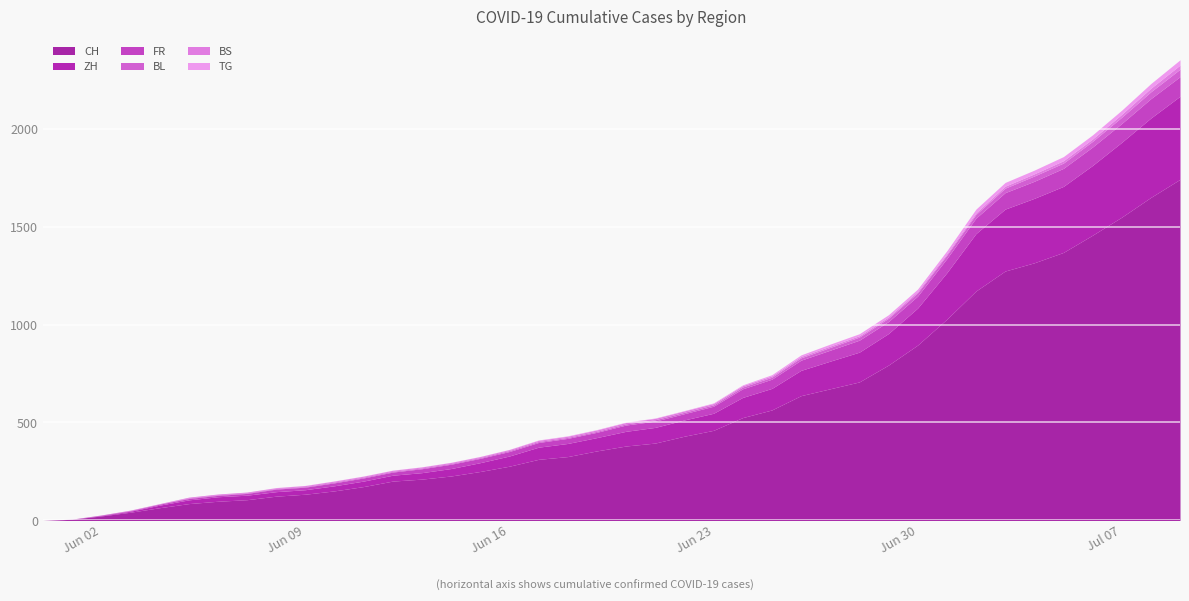

Reading left to right, list all the values displayed in this chart.

CH: 2020-05-31=0	2020-06-01=6	2020-06-02=23	2020-06-03=42	2020-06-04=65	2020-06-05=86	2020-06-06=98	2020-06-07=106	2020-06-08=124	2020-06-09=134	2020-06-10=151	2020-06-11=173	2020-06-12=201	2020-06-13=211	2020-06-14=227	2020-06-15=250	2020-06-16=277	2020-06-17=312	2020-06-18=326	2020-06-19=355	2020-06-20=380	2020-06-21=395	2020-06-22=430	2020-06-23=460	2020-06-24=525	2020-06-25=564	2020-06-26=637	2020-06-27=672	2020-06-28=707	2020-06-29=793	2020-06-30=895	2020-07-01=1027	2020-07-02=1171	2020-07-03=1273	2020-07-04=1315	2020-07-05=1368	2020-07-06=1456	2020-07-07=1548	2020-07-08=1649	2020-07-09=1741
ZH: 2020-05-31=0	2020-06-01=0	2020-06-02=2	2020-06-03=5	2020-06-04=13	2020-06-05=19	2020-06-06=23	2020-06-07=23	2020-06-08=23	2020-06-09=23	2020-06-10=26	2020-06-11=28	2020-06-12=30	2020-06-13=33	2020-06-14=38	2020-06-15=45	2020-06-16=52	2020-06-17=62	2020-06-18=67	2020-06-19=68	2020-06-20=75	2020-06-21=80	2020-06-22=83	2020-06-23=87	2020-06-24=103	2020-06-25=110	2020-06-26=129	2020-06-27=141	2020-06-28=152	2020-06-29=161	2020-06-30=189	2020-07-01=237	2020-07-02=293	2020-07-03=316	2020-07-04=329	2020-07-05=337	2020-07-06=356	2020-07-07=382	2020-07-08=405	2020-07-09=424
FR: 2020-05-31=0	2020-06-01=0	2020-06-02=2	2020-06-03=3	2020-06-04=5	2020-06-05=7	2020-06-06=7	2020-06-07=9	2020-06-08=13	2020-06-09=13	2020-06-10=15	2020-06-11=16	2020-06-12=16	2020-06-13=20	2020-06-14=22	2020-06-15=22	2020-06-16=23	2020-06-17=24	2020-06-18=26	2020-06-19=27	2020-06-20=32	2020-06-21=32	2020-06-22=32	2020-06-23=36	2020-06-24=44	2020-06-25=47	2020-06-26=52	2020-06-27=56	2020-06-28=61	2020-06-29=61	2020-06-30=61	2020-07-01=72	2020-07-02=79	2020-07-03=84	2020-07-04=87	2020-07-05=92	2020-07-06=94	2020-07-07=96	2020-07-08=99	2020-07-09=100
BL: 2020-05-31=0	2020-06-01=1	2020-06-02=1	2020-06-03=2	2020-06-04=2	2020-06-05=3	2020-06-06=3	2020-06-07=3	2020-06-08=3	2020-06-09=3	2020-06-10=4	2020-06-11=4	2020-06-12=4	2020-06-13=4	2020-06-14=4	2020-06-15=4	2020-06-16=5	2020-06-17=5	2020-06-18=5	2020-06-19=5	2020-06-20=6	2020-06-21=7	2020-06-22=7	2020-06-23=7	2020-06-24=9	2020-06-25=10	2020-06-26=12	2020-06-27=14	2020-06-28=16	2020-06-29=17	2020-06-30=17	2020-07-01=18	2020-07-02=19	2020-07-03=23	2020-07-04=27	2020-07-05=27	2020-07-06=29	2020-07-07=32	2020-07-08=35	2020-07-09=38
BS: 2020-05-31=0	2020-06-01=0	2020-06-02=0	2020-06-03=1	2020-06-04=1	2020-06-05=4	2020-06-06=4	2020-06-07=4	2020-06-08=4	2020-06-09=5	2020-06-10=5	2020-06-11=5	2020-06-12=5	2020-06-13=5	2020-06-14=5	2020-06-15=5	2020-06-16=5	2020-06-17=6	2020-06-18=6	2020-06-19=7	2020-06-20=7	2020-06-21=7	2020-06-22=7	2020-06-23=7	2020-06-24=7	2020-06-25=7	2020-06-26=7	2020-06-27=7	2020-06-28=7	2020-06-29=7	2020-06-30=7	2020-07-01=7	2020-07-02=8	2020-07-03=10	2020-07-04=11	2020-07-05=12	2020-07-06=12	2020-07-07=15	2020-07-08=18	2020-07-09=21
TG: 2020-05-31=0	2020-06-01=0	2020-06-02=0	2020-06-03=0	2020-06-04=0	2020-06-05=0	2020-06-06=0	2020-06-07=0	2020-06-08=1	2020-06-09=1	2020-06-10=1	2020-06-11=1	2020-06-12=1	2020-06-13=1	2020-06-14=1	2020-06-15=1	2020-06-16=1	2020-06-17=2	2020-06-18=2	2020-06-19=2	2020-06-20=2	2020-06-21=2	2020-06-22=2	2020-06-23=3	2020-06-24=4	2020-06-25=6	2020-06-26=8	2020-06-27=10	2020-06-28=10	2020-06-29=11	2020-06-30=12	2020-07-01=15	2020-07-02=19	2020-07-03=19	2020-07-04=19	2020-07-05=21	2020-07-06=21	2020-07-07=21	2020-07-08=24	2020-07-09=27